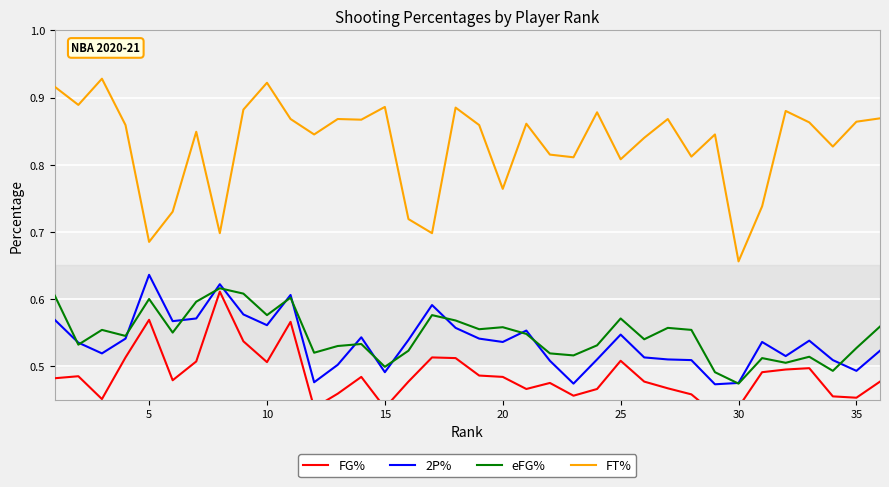

True or false: eFG% and FT% cross at least once.

False